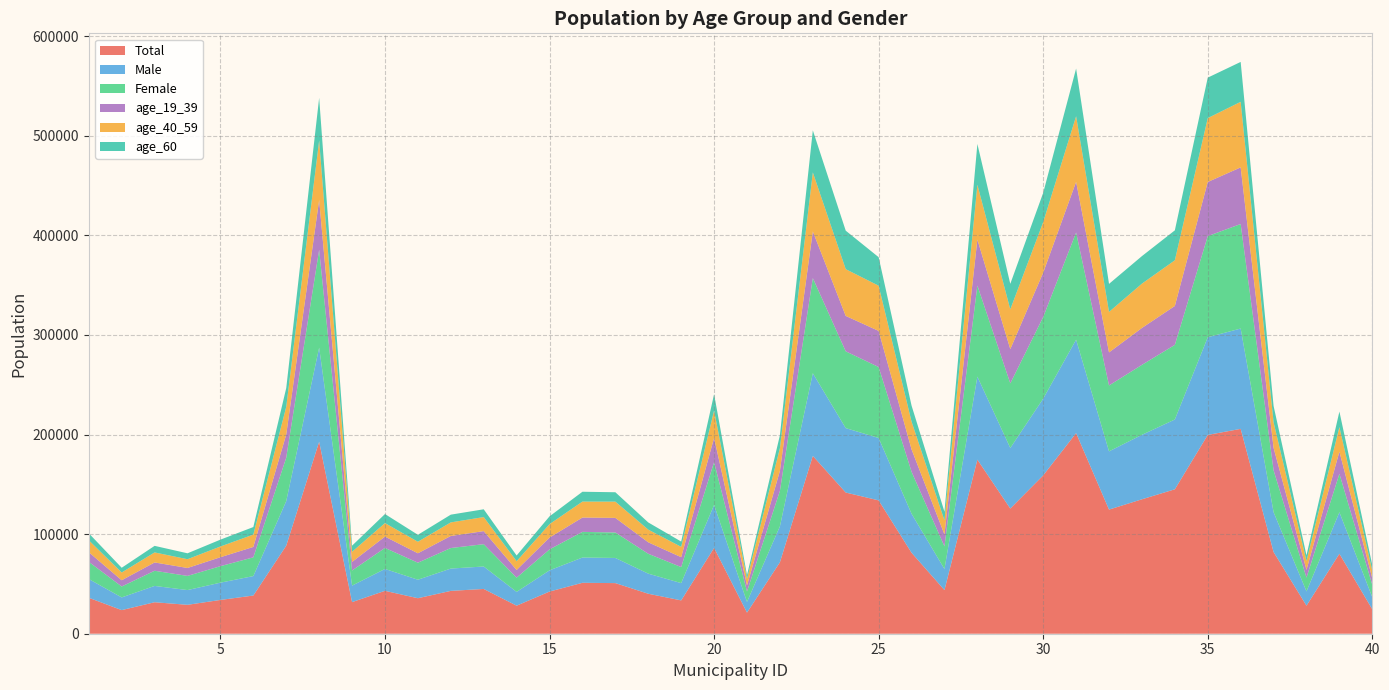

Reading right to left, list all the values displayed in this chart.

Total: 24491	80305	28160	82049	205701	199633	145023	134994	124646	201435	159022	125702	174807	43833	81313	133898	141781	178557	71726	21201	86161	33467	40142	50827	51135	42346	28156	44956	43024	35659	43074	31741	192776	88415	38351	33915	29028	31609	23706	36105
Male: 12120	41694	14356	40027	100748	98058	70083	64733	58465	93832	77044	60800	83386	21158	39178	62650	64674	83011	36111	10754	43164	17360	20184	25255	25367	21304	13855	22541	22406	18564	21973	16557	94501	44778	19522	17350	14799	16390	12746	18827
Female: 12371	38611	13804	42022	104953	101575	74940	70261	66181	107603	81978	64902	91421	22675	42135	71248	77107	95546	35615	10447	42997	16107	19958	25572	25768	21042	14301	22415	20618	17095	21101	15184	98275	43637	18829	16565	14229	15219	10960	17278
age_19_39: 6571	22213	7810	22591	56871	54339	39082	37052	33190	50897	44555	34391	46185	11985	22499	36266	35560	46890	20060	6062	24352	9921	11517	14658	14402	11883	7691	13111	12126	9464	11381	8608	50075	23281	10445	8983	7966	8349	6279	9660
age_40_59: 7766	24684	8904	25648	65833	64144	45856	44488	40659	65827	50662	39909	55034	14141	27856	45395	46950	59226	22780	6575	27409	10399	12711	16315	16008	13455	8817	14104	13613	11573	13565	10163	59679	27736	12391	10782	8803	10059	7780	11964
age_60: 5516	15589	5661	16380	40062	40637	30061	27654	28145	47917	29502	25624	40967	8735	16109	28637	38645	42240	13024	3777	16466	5301	7222	9438	9883	7835	5734	7824	7778	6987	9092	6162	42825	18873	7585	6878	5932	6605	4776	7051